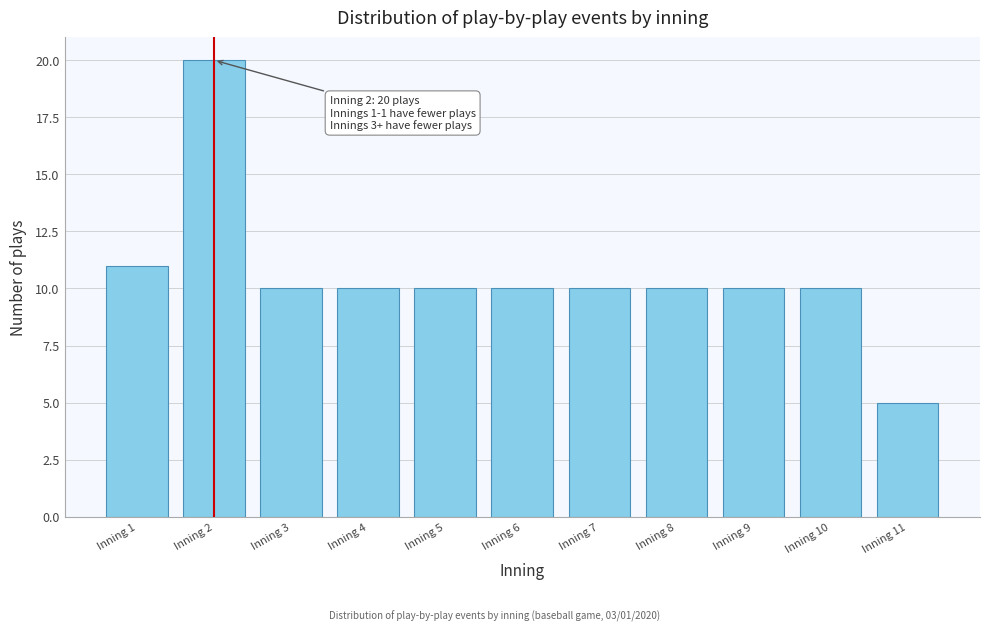

Reading left to right, transcribe all the data shown in this chart.

Inning 1=11	Inning 2=20	Inning 3=10	Inning 4=10	Inning 5=10	Inning 6=10	Inning 7=10	Inning 8=10	Inning 9=10	Inning 10=10	Inning 11=5